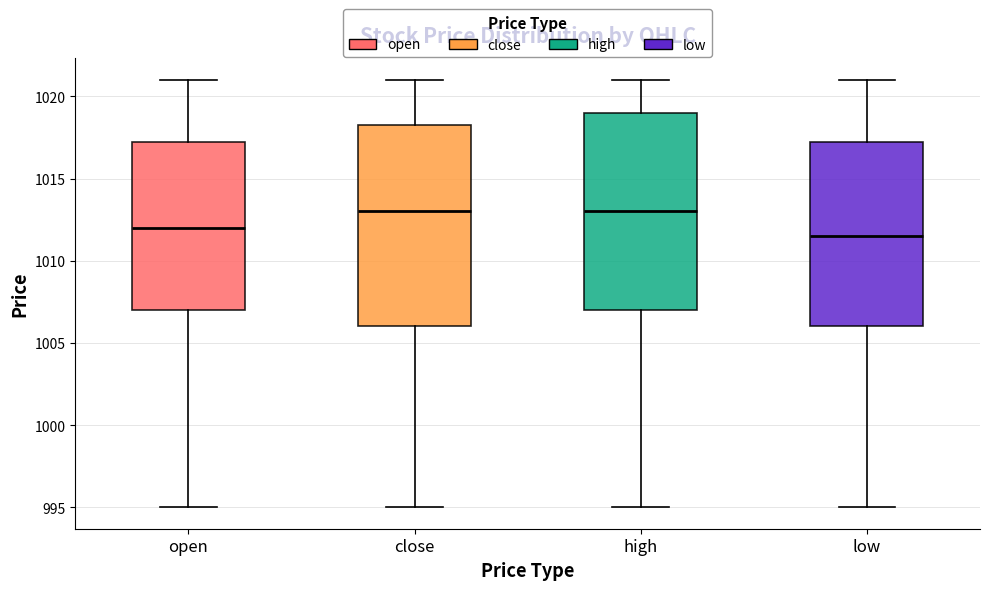

Reading left to right, read every box against the y-axis: the position of its median line, the range the box covers, and the ends of its whiskers. The values are not printed on the chart, so give them approximately, as read against the axis.

open: median 1012.0, box 1007.0 to 1017.5, whiskers 995.0 to 1021.0
close: median 1013.0, box 1006.0 to 1018.5, whiskers 995.0 to 1021.0
high: median 1013.0, box 1007.0 to 1019.0, whiskers 995.0 to 1021.0
low: median 1011.5, box 1006.0 to 1017.5, whiskers 995.0 to 1021.0